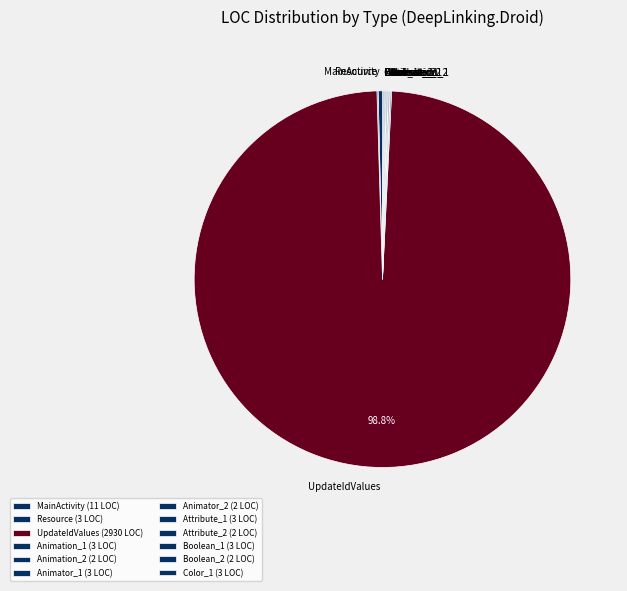

How many slices are in this pie chart?

12